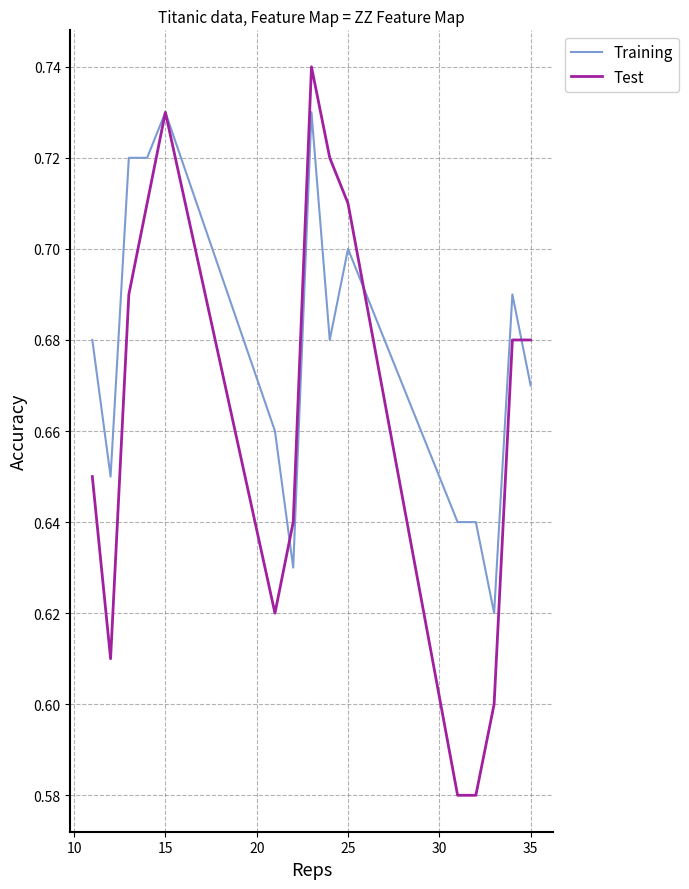

Which series has the largest total across all categories?

Training